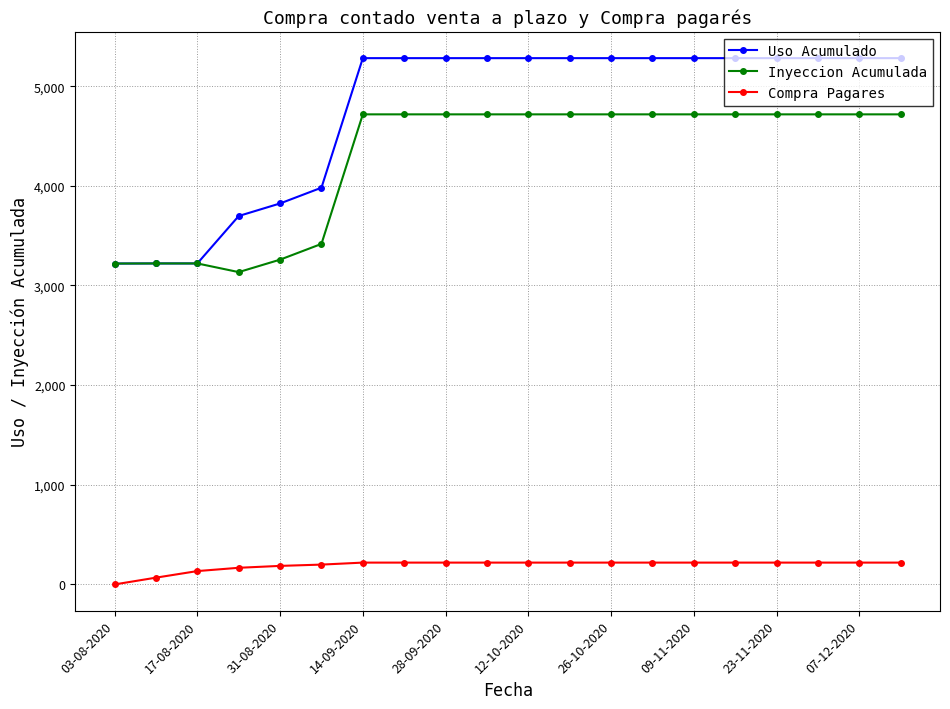

What is the highest value of the Compra Pagares series?

219